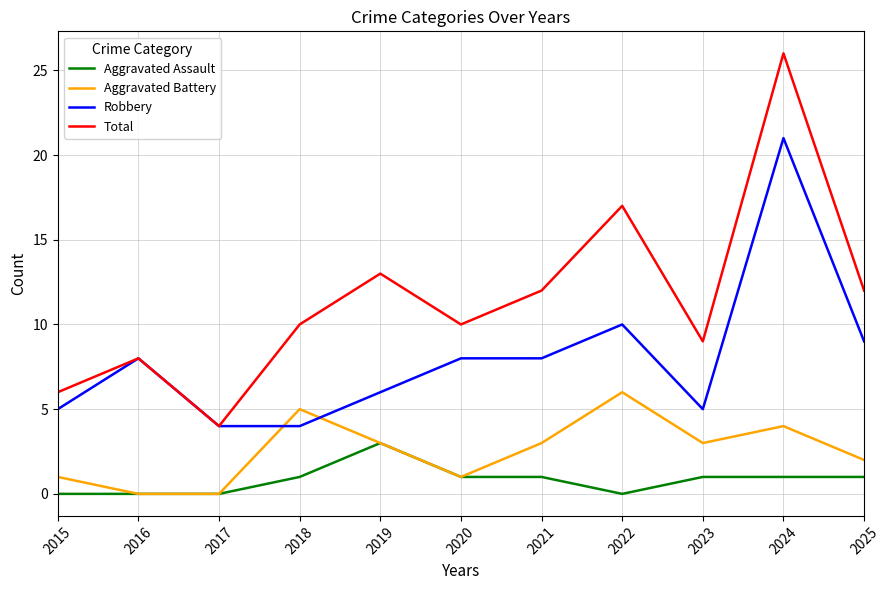

The Total series shows 13 at 2019. True or false?

True